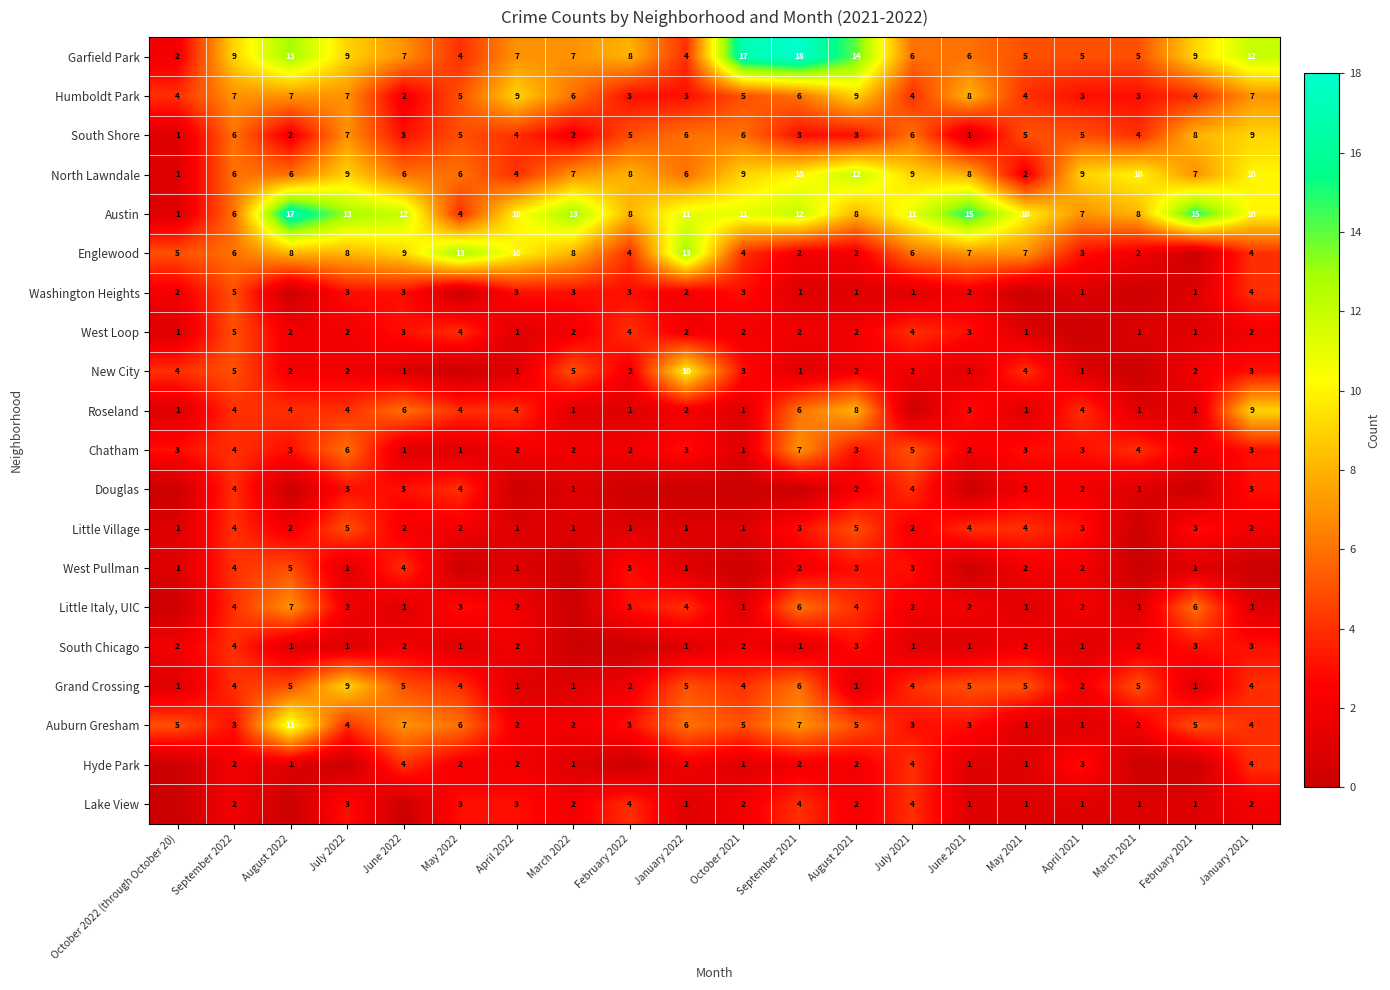

At which label does North Lawndale first exceed 8?

July 2022